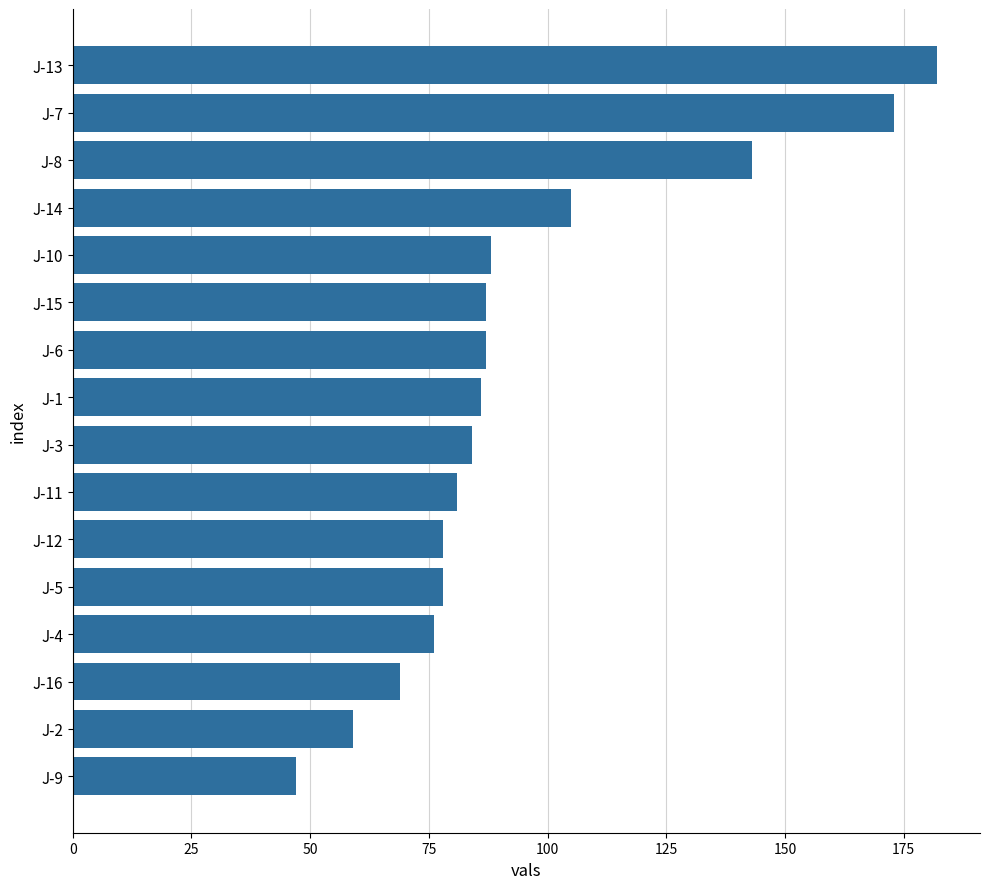

Between J-9 and J-8, which is larger?

J-8